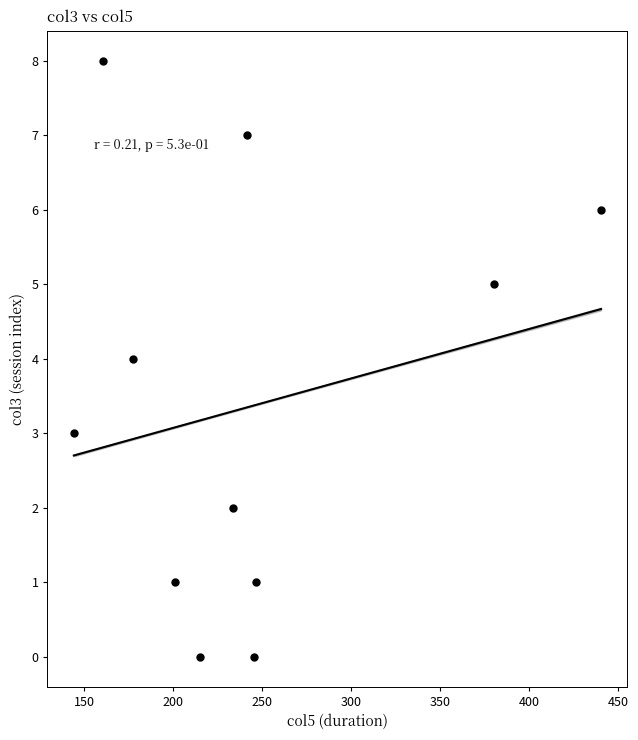

What is the range of Y values (max minus min)?

8